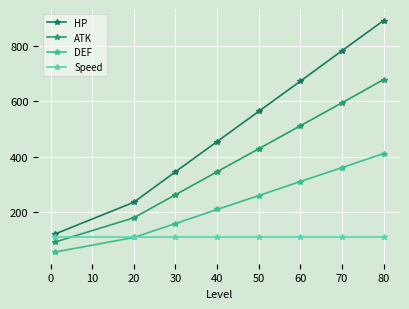

How many data points in ATK are less than 429?

4